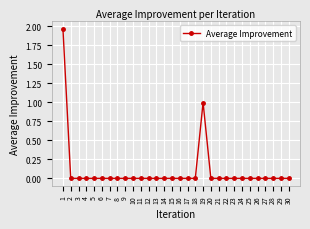

True or false: the data shows -1.2 at 30.

False